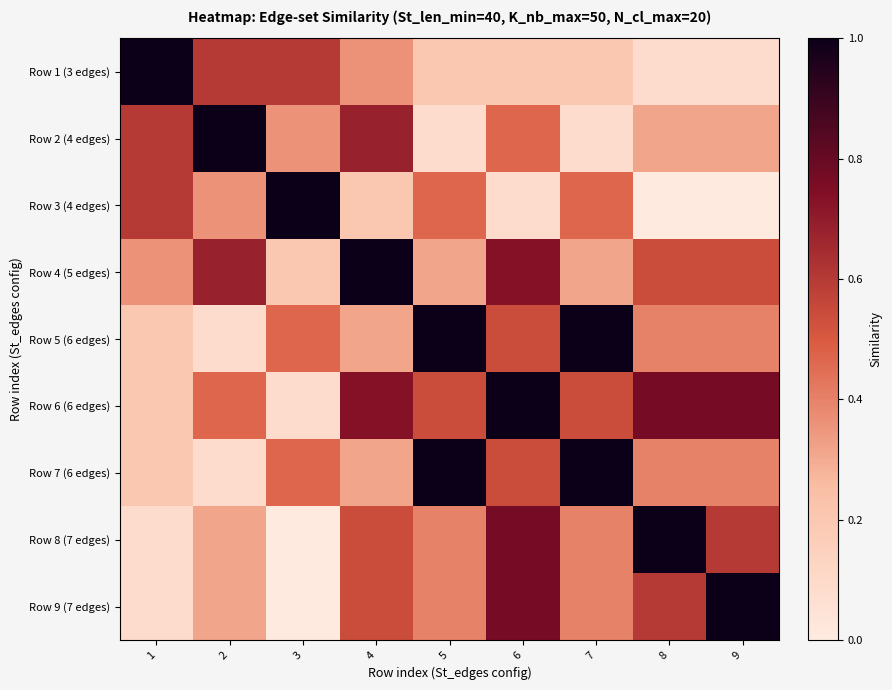

What is the spread (max minus min) of values at 5?

0.9